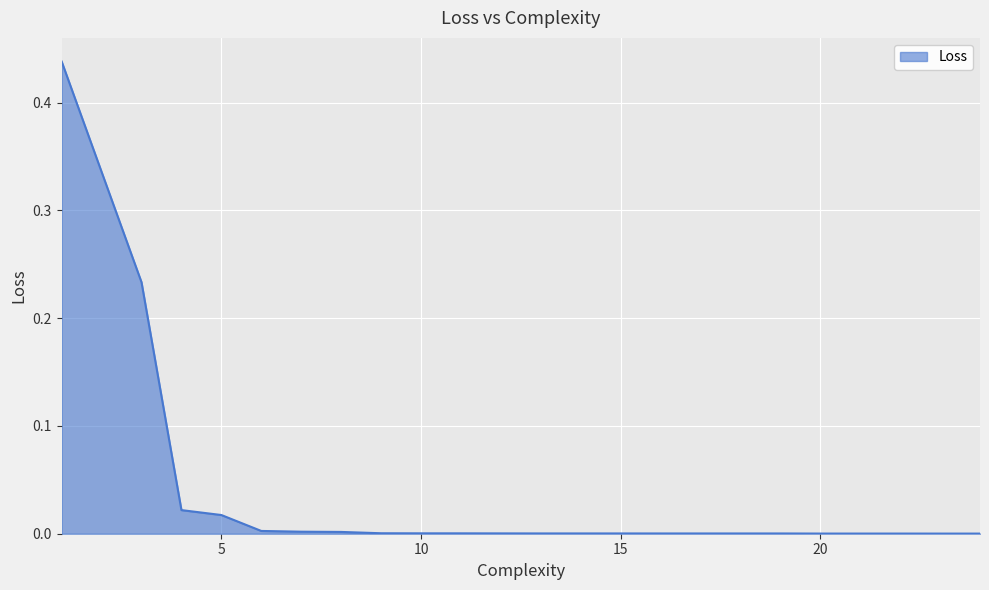

How many series are shown in this chart?

1